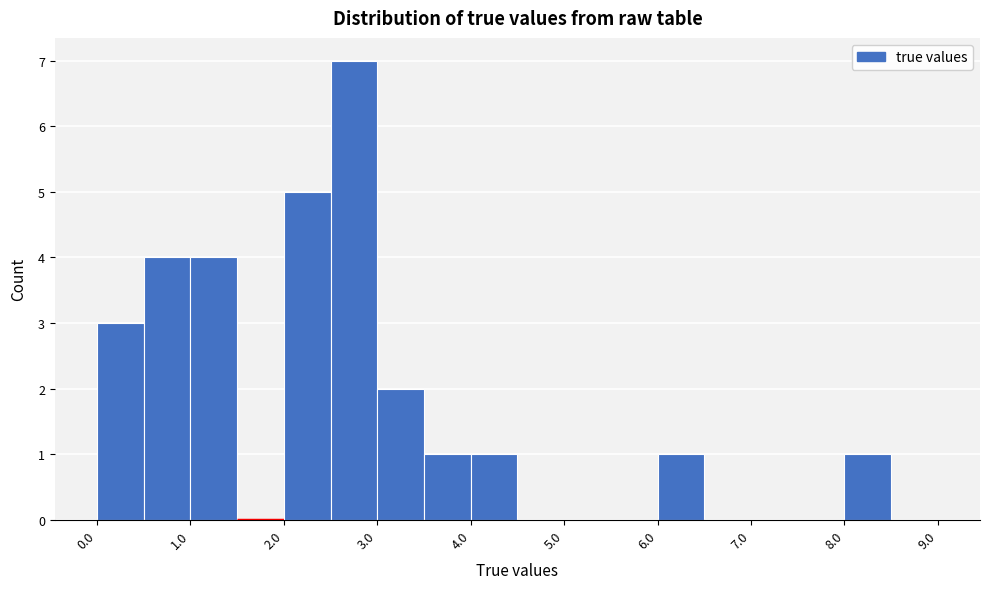

Reading left to right, list every bar in this chart as the range it spans on the x-axis followed by its height. The values are not printed on the chart, so give them approximately, as read against the axis.

0.0 to 0.5: 3
0.5 to 1.0: 4
1.0 to 1.5: 4
1.5 to 2.0: 0
2.0 to 2.5: 5
2.5 to 3.0: 7
3.0 to 3.5: 2
3.5 to 4.0: 1
4.0 to 4.5: 1
4.5 to 5.0: 0
5.0 to 5.5: 0
5.5 to 6.0: 0
6.0 to 6.5: 1
6.5 to 7.0: 0
7.0 to 7.5: 0
7.5 to 8.0: 0
8.0 to 8.5: 1
8.5 to 9.0: 0